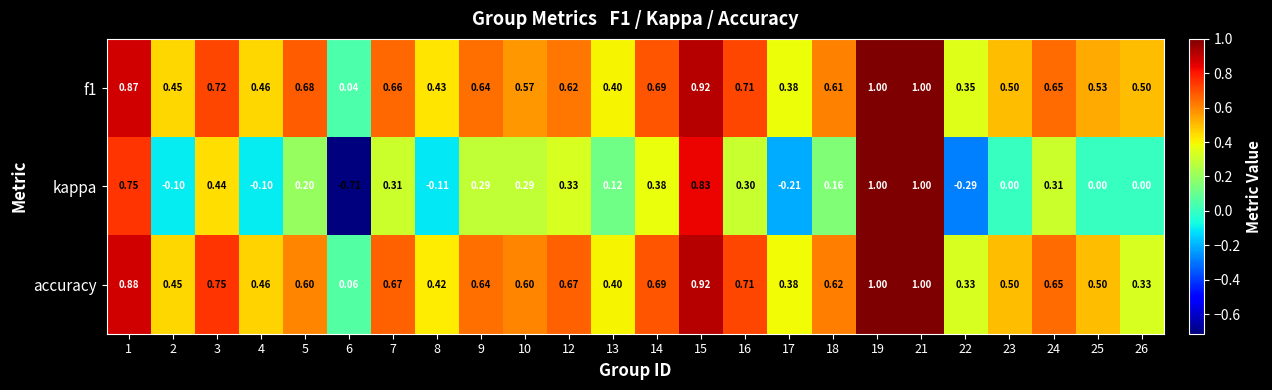

Count the number of categories in the chart.

24